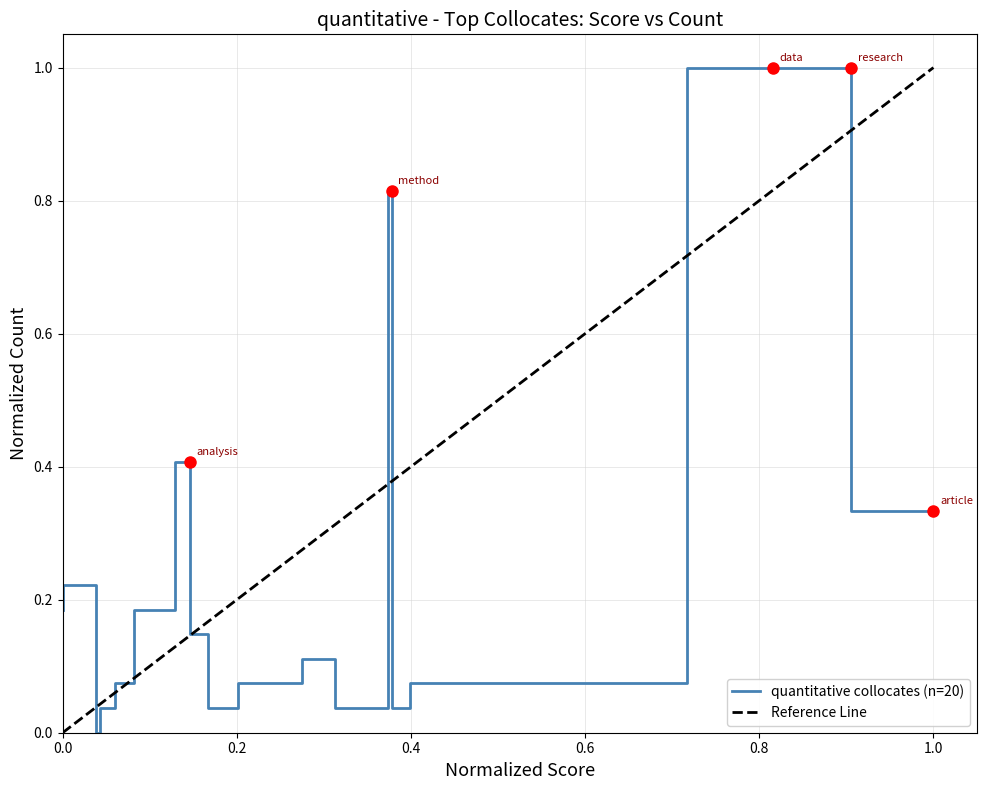

How many values are above zero?

18